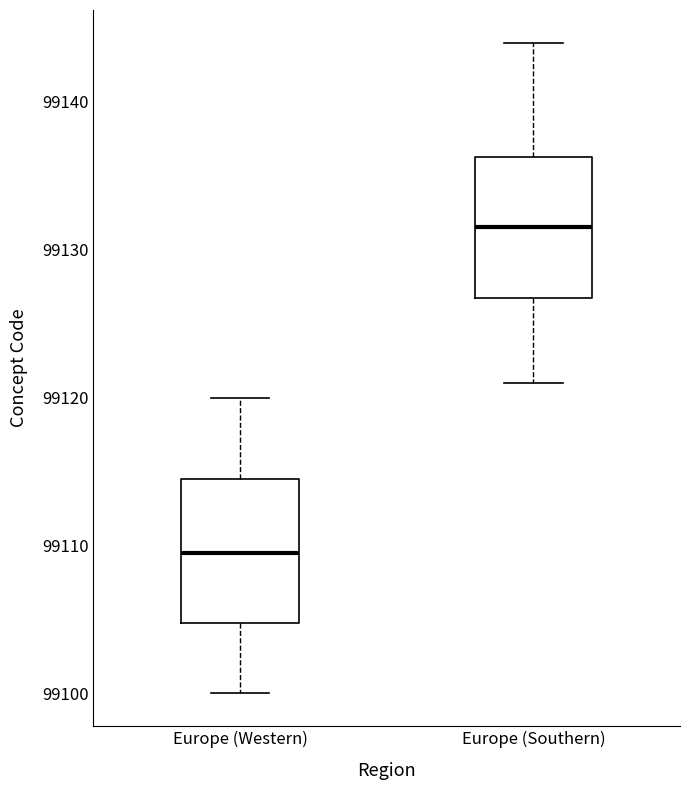

Reading left to right, transcribe this box plot: for each box, give where its median line is, the range the box spans, and where its two whiskers end, as read against the y-axis. The values are not printed on the chart, so give them approximately, as read against the axis.

Europe (Western): median 99110, box 99105 to 99115, whiskers 99100 to 99120
Europe (Southern): median 99132, box 99127 to 99136, whiskers 99121 to 99144